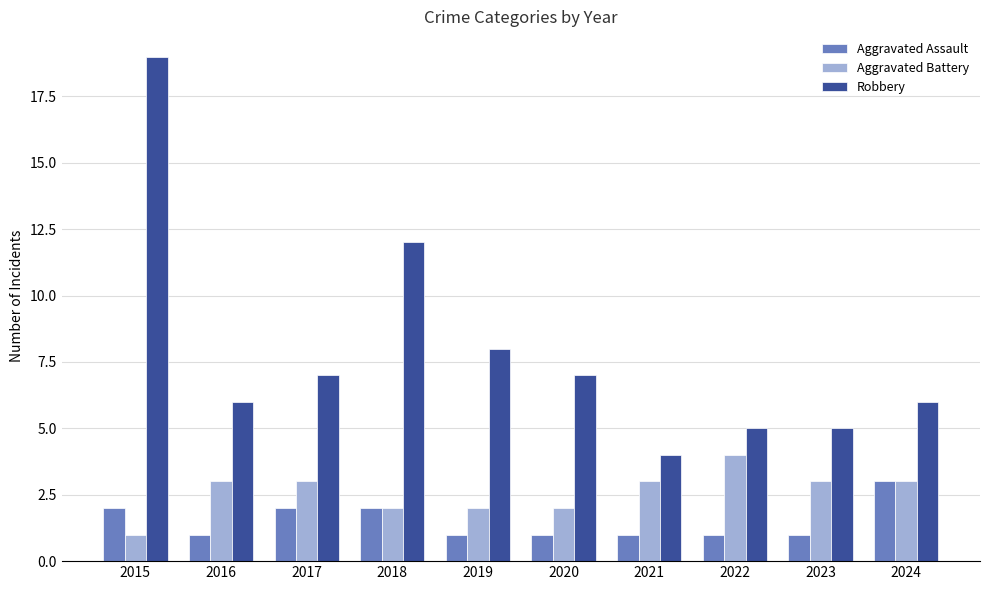

Which series has the widest spread of values?

Robbery